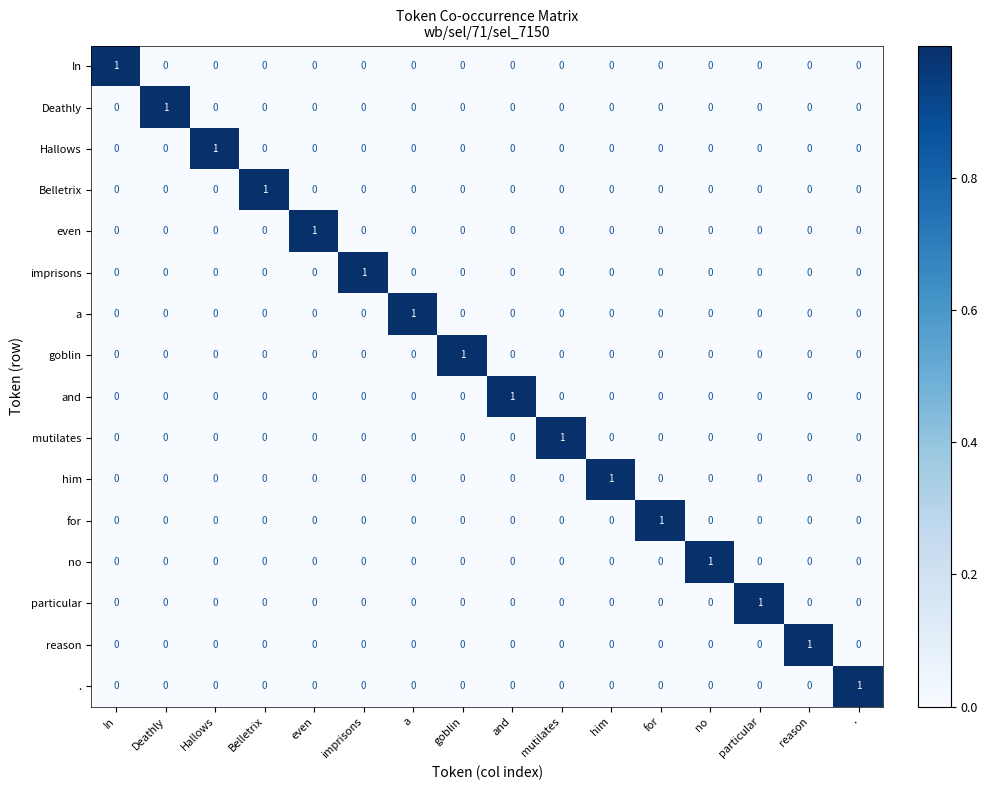

At how many categories does at least one series exceed 0?

16